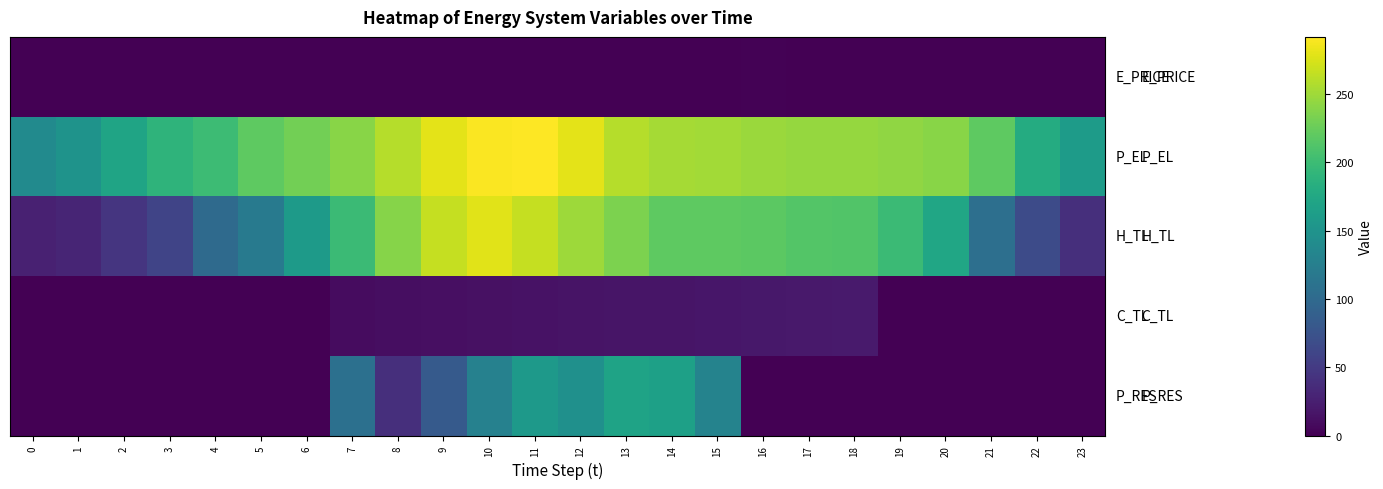

At how many categories does at least one series exceed 163?

21